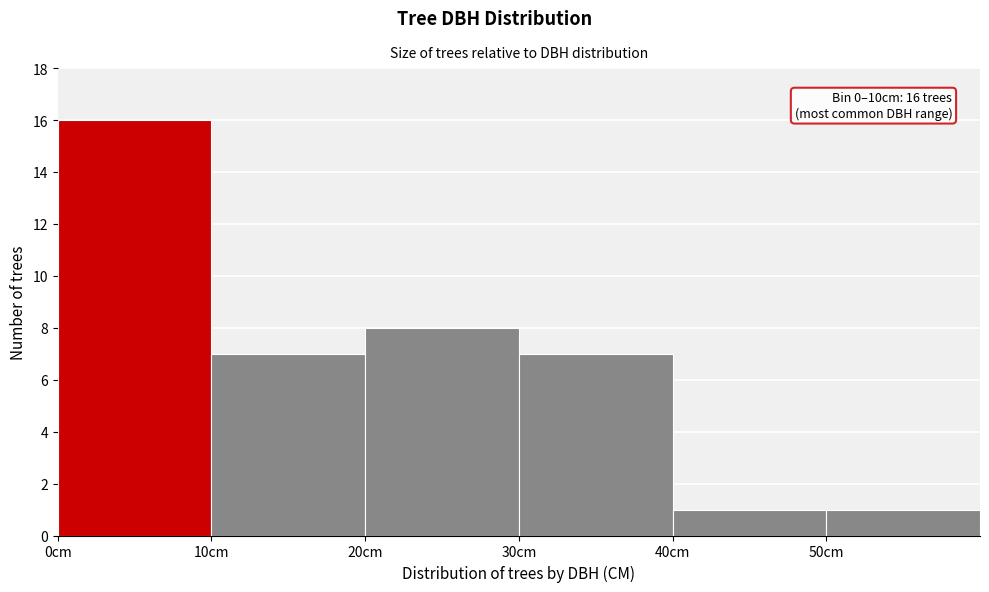

Over which range of the x-axis is the bar tallest?

0 to 10